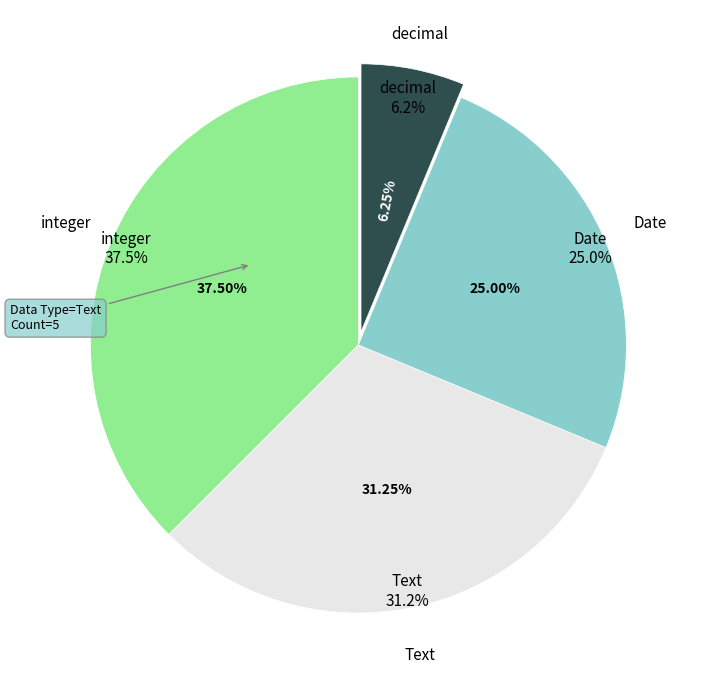

To the nearest percent, what is the difference between the Text and integer slice percentages?

6%